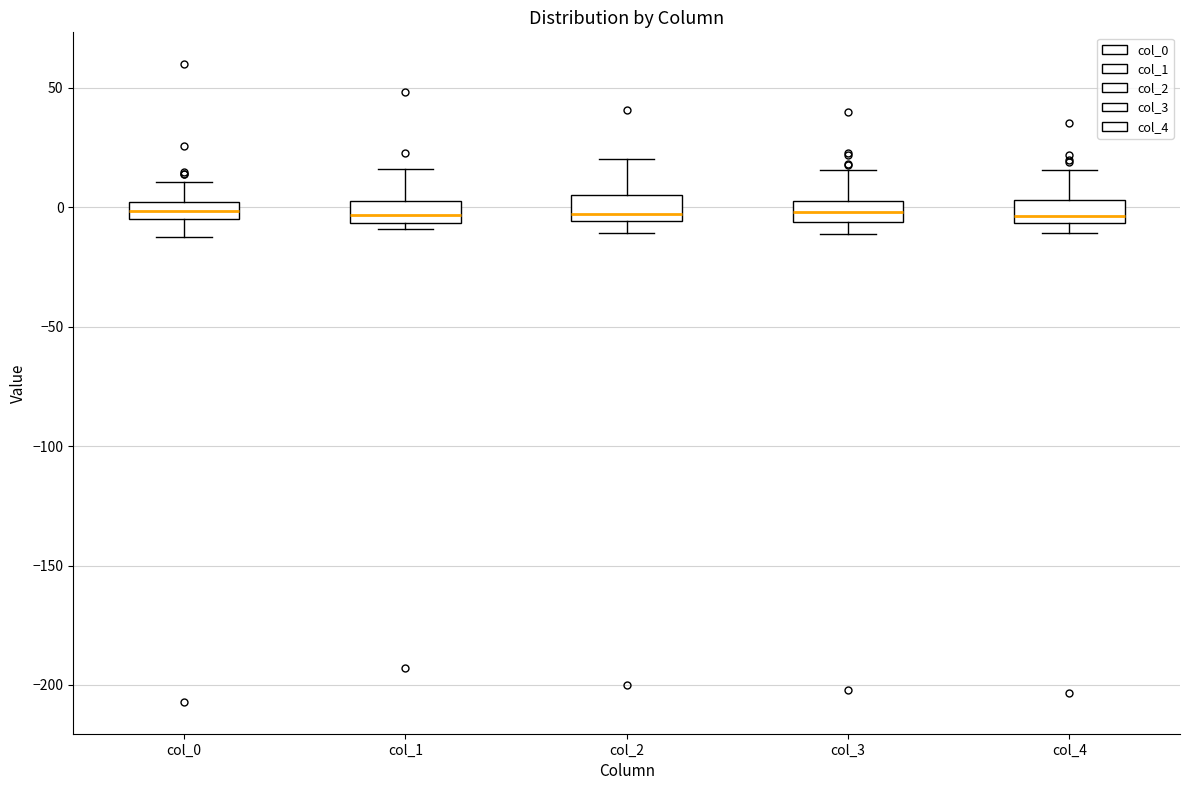

Where is the upper edge of the box for col_2 on the y-axis? The values are not printed on the chart, so give them approximately, as read against the axis.

5